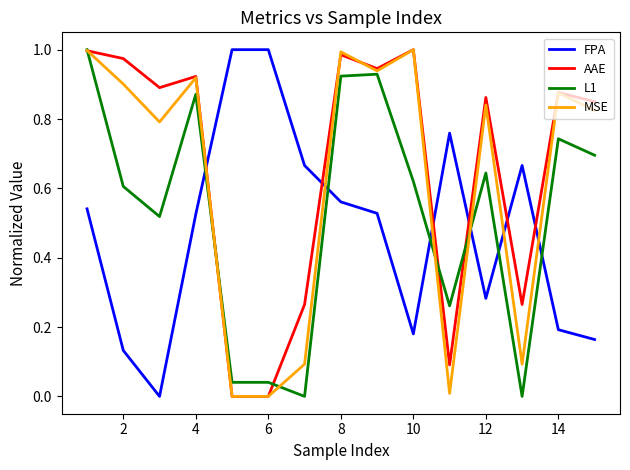

List the series in order of their overall mean, highest first.

AAE, MSE, L1, FPA